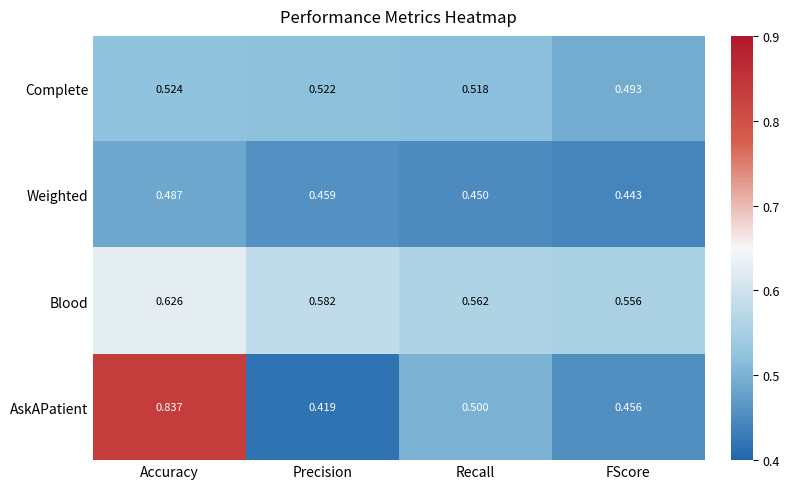

Rank the series by their average value, from lowest to highest.

Weighted, Complete, AskAPatient, Blood